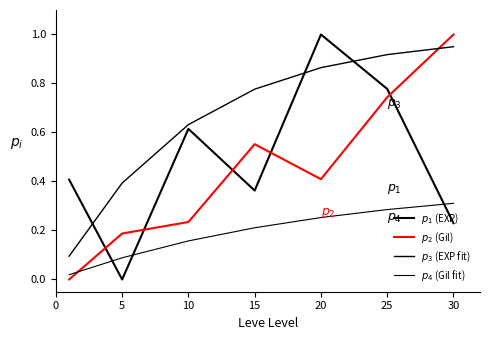

Reading left to right, what are all the values shown in this chart?

$p_1$ (EXP): 0.4	0.0	0.6	0.4	1.0	0.8	0.2
$p_2$ (Gil): 0.0	0.2	0.2	0.6	0.4	0.7	1.0
$p_3$ (EXP fit): 0.1	0.4	0.6	0.8	0.9	0.9	1.0
$p_4$ (Gil fit): 0.0	0.1	0.2	0.2	0.3	0.3	0.3